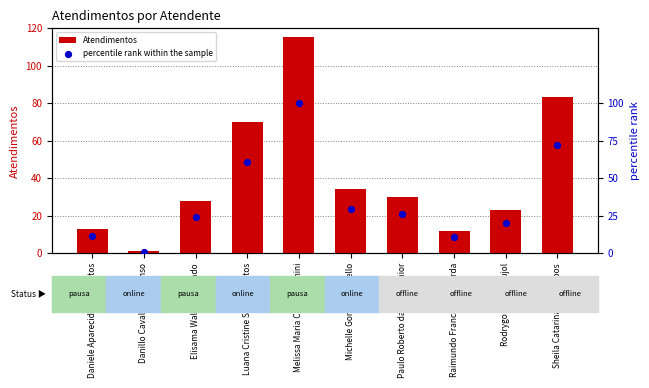

Which series has the widest spread of Y values?

Atendimentos